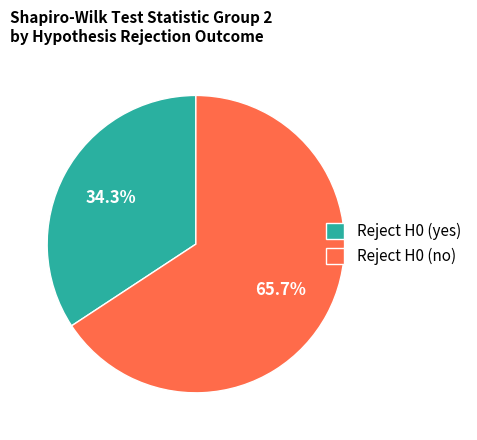

Which category has the biggest portion of the pie?

Reject H0 (no)